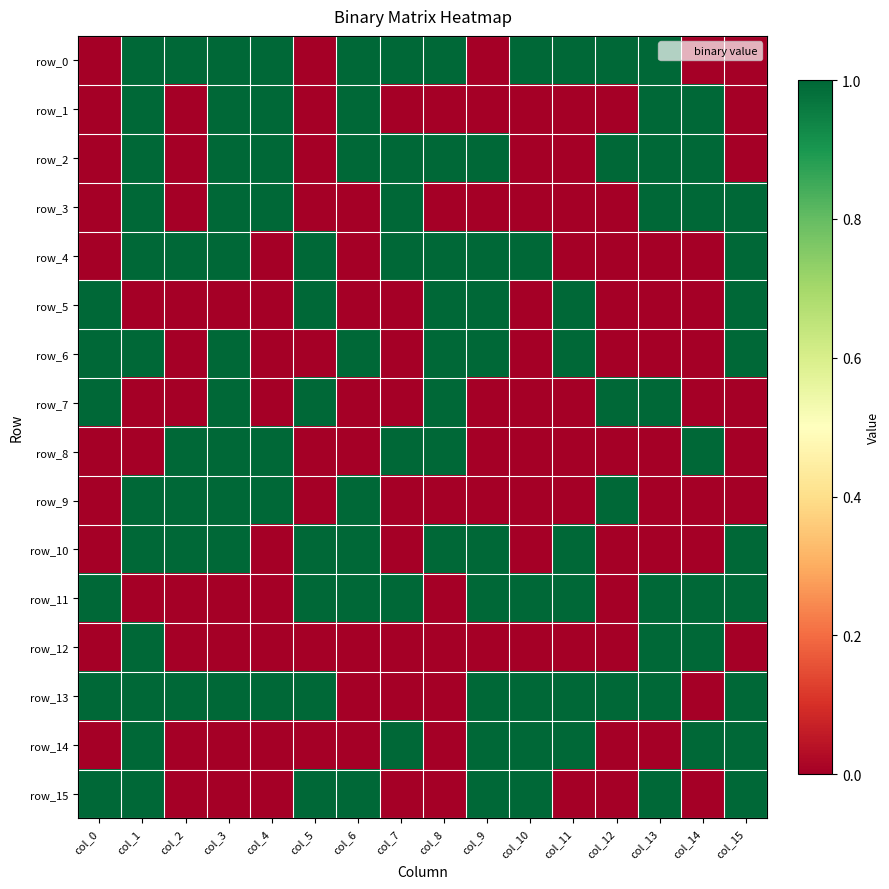

Between col_7 and col_5, which is larger?

col_7